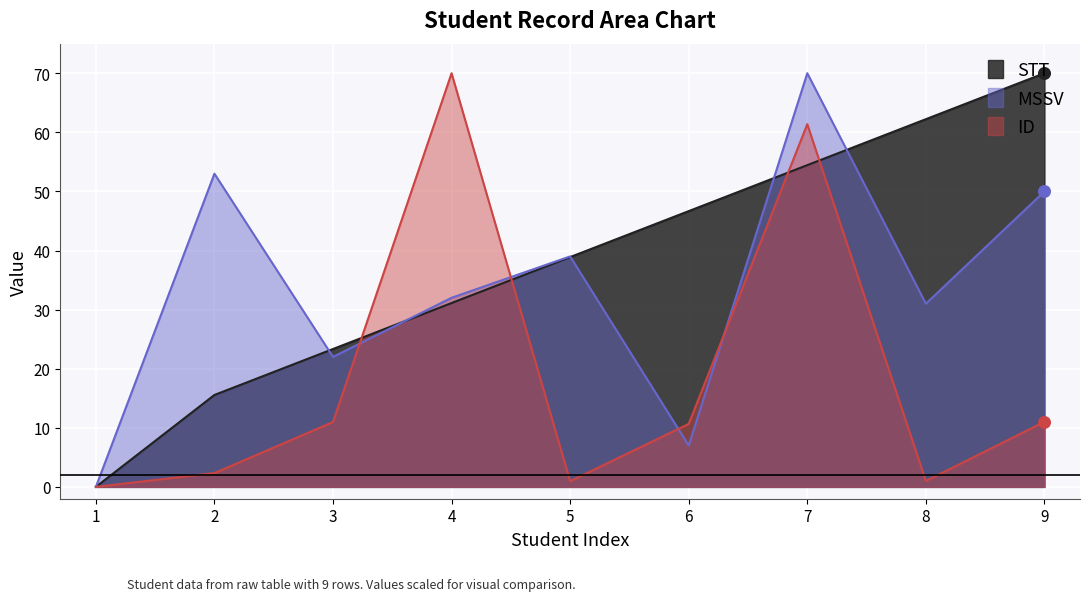

Which series reaches the maximum Y coordinate?

STT